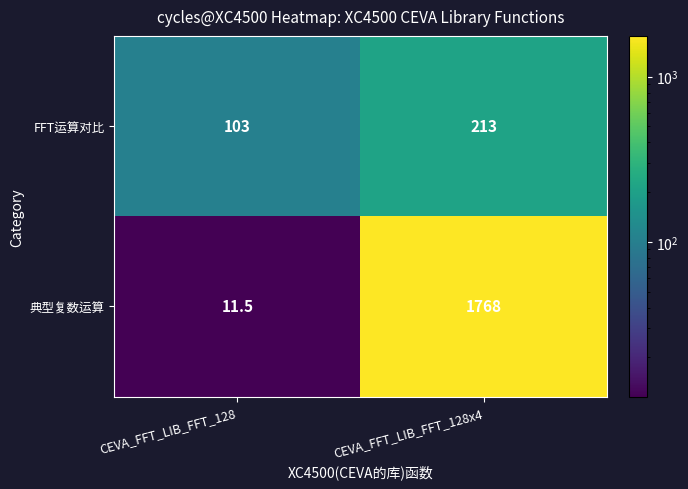

Which series has the widest spread of values?

典型复数运算